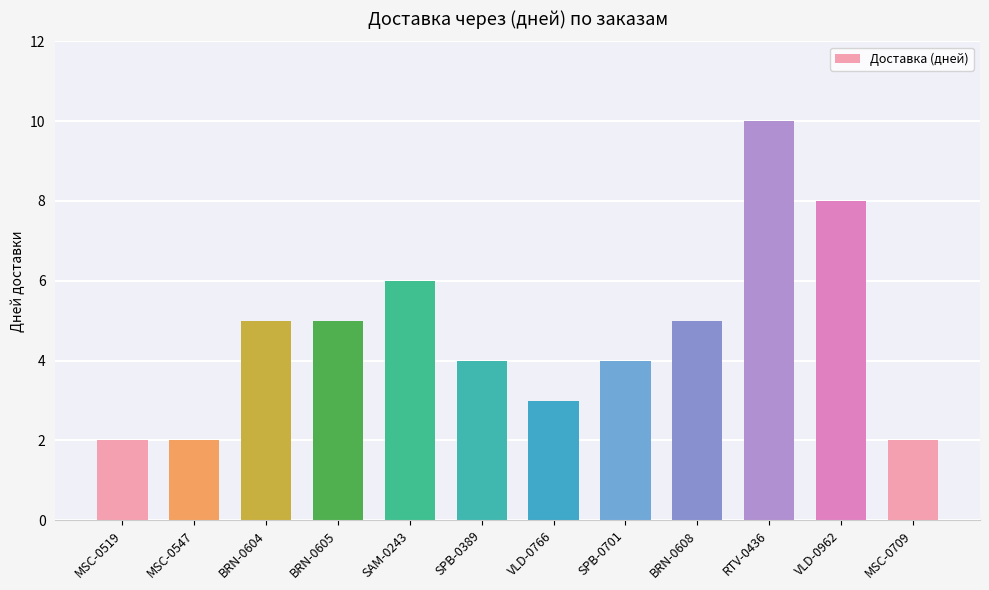

What is the change in value from BRN-0604 to MSC-0709?

-3